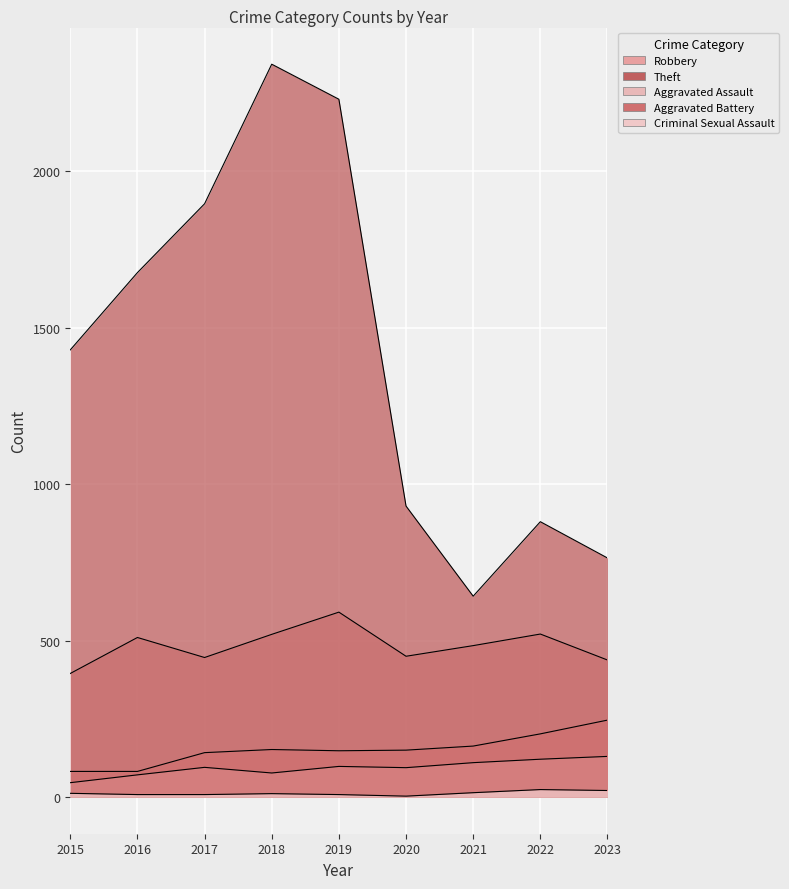

True or false: Theft and Aggravated Battery cross at least once.

False